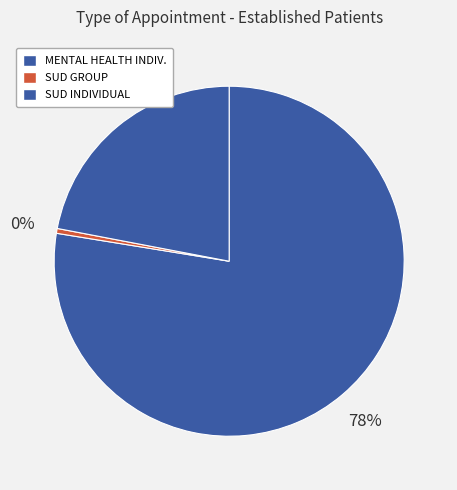

Does any single category account for the majority?

Yes